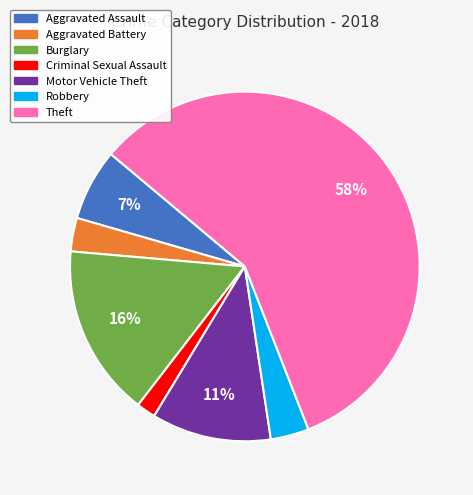

Between Theft and Robbery, which is larger?

Theft